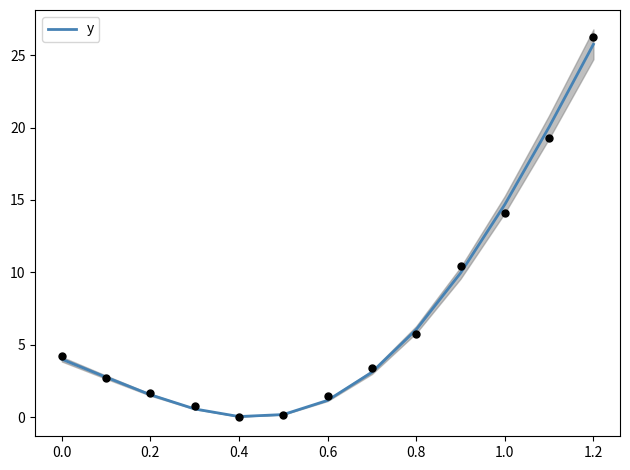

Which category has the highest value in the y series?

1.2